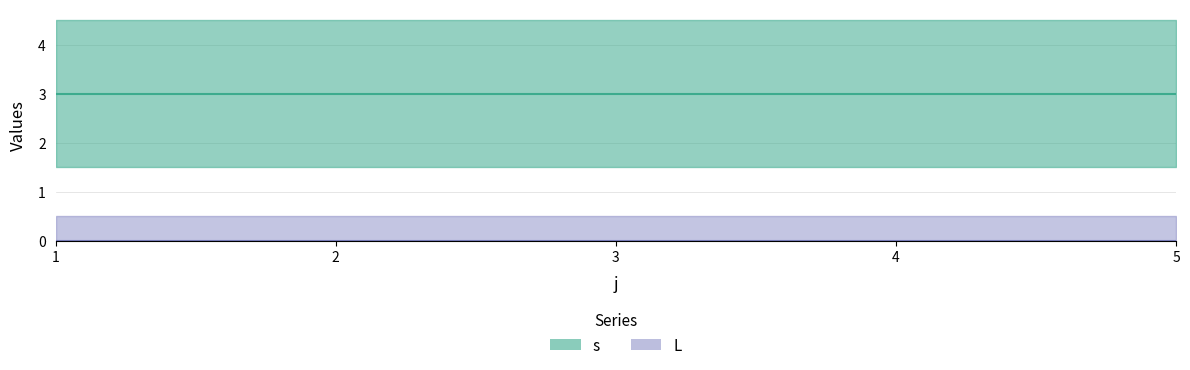

At 2, list the series in order from smallest to largest.

L, s